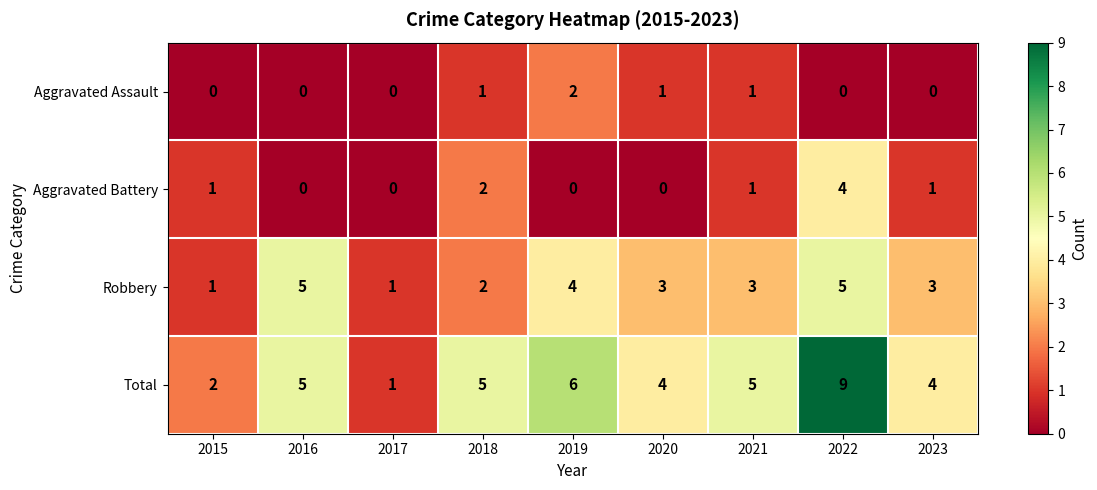

What is the approximate value of Aggravated Battery at 2022?

4